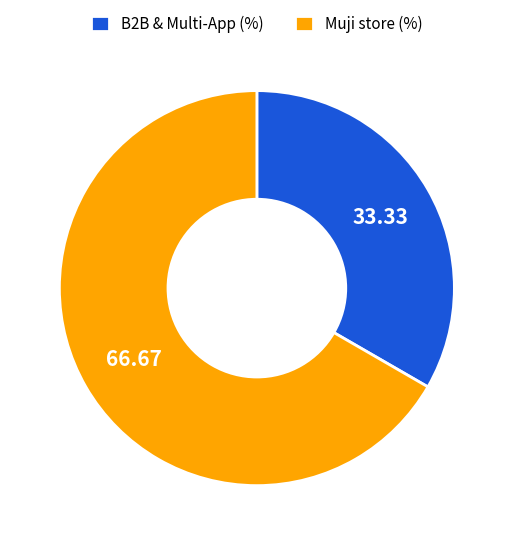

Approximately how many times larger is the value at B2B & Multi-App (%) compared to Muji store (%)?

0.5